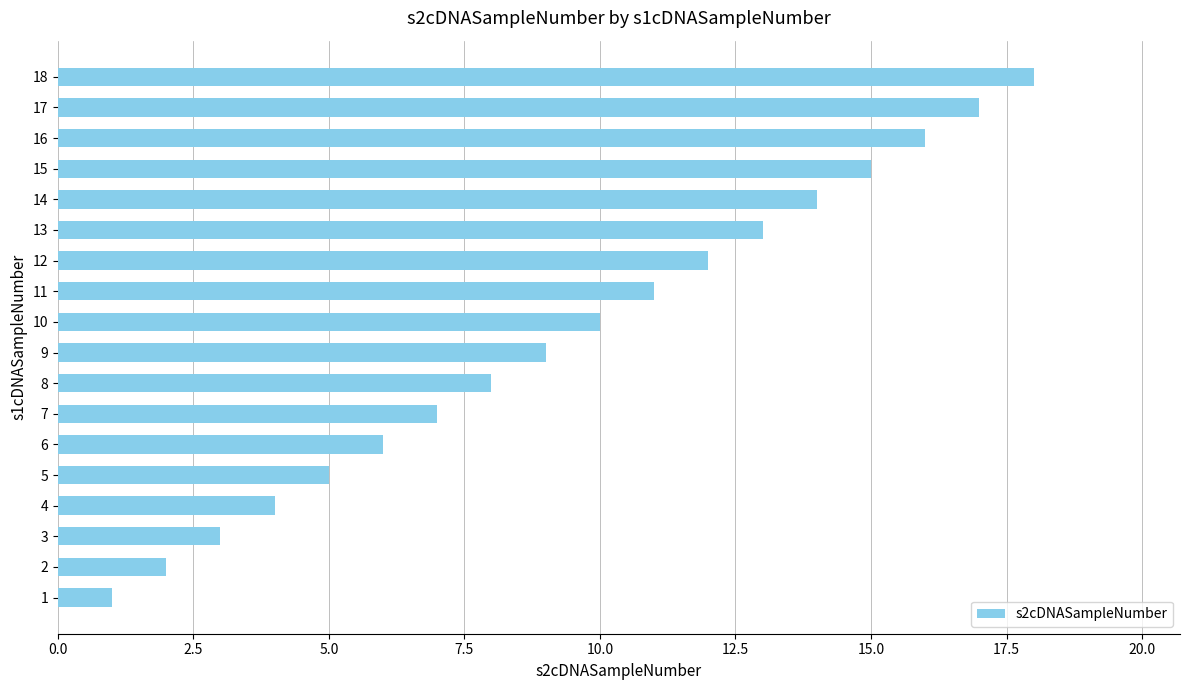

Which label corresponds to the largest value in the chart?

18